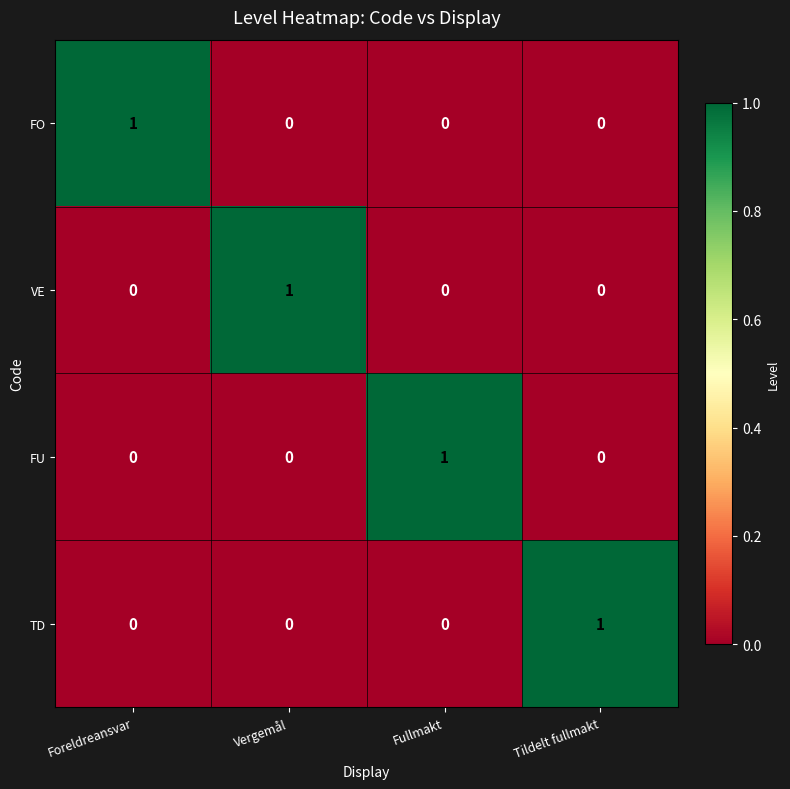

How many FO values are between 0 and 1?

4